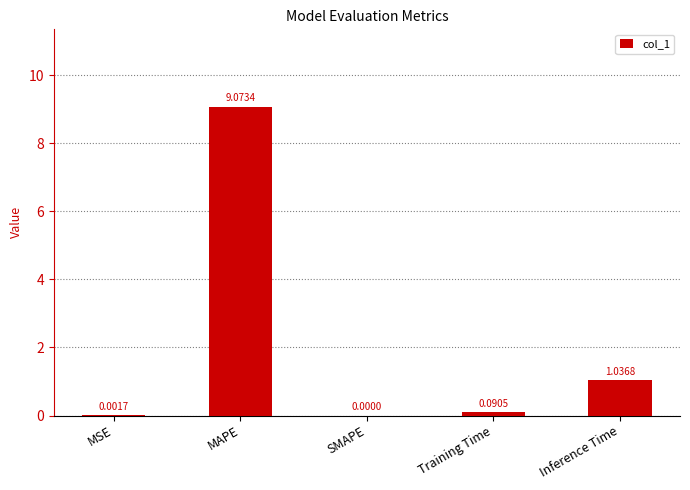

What is the change in value from MAPE to SMAPE?

-9.1